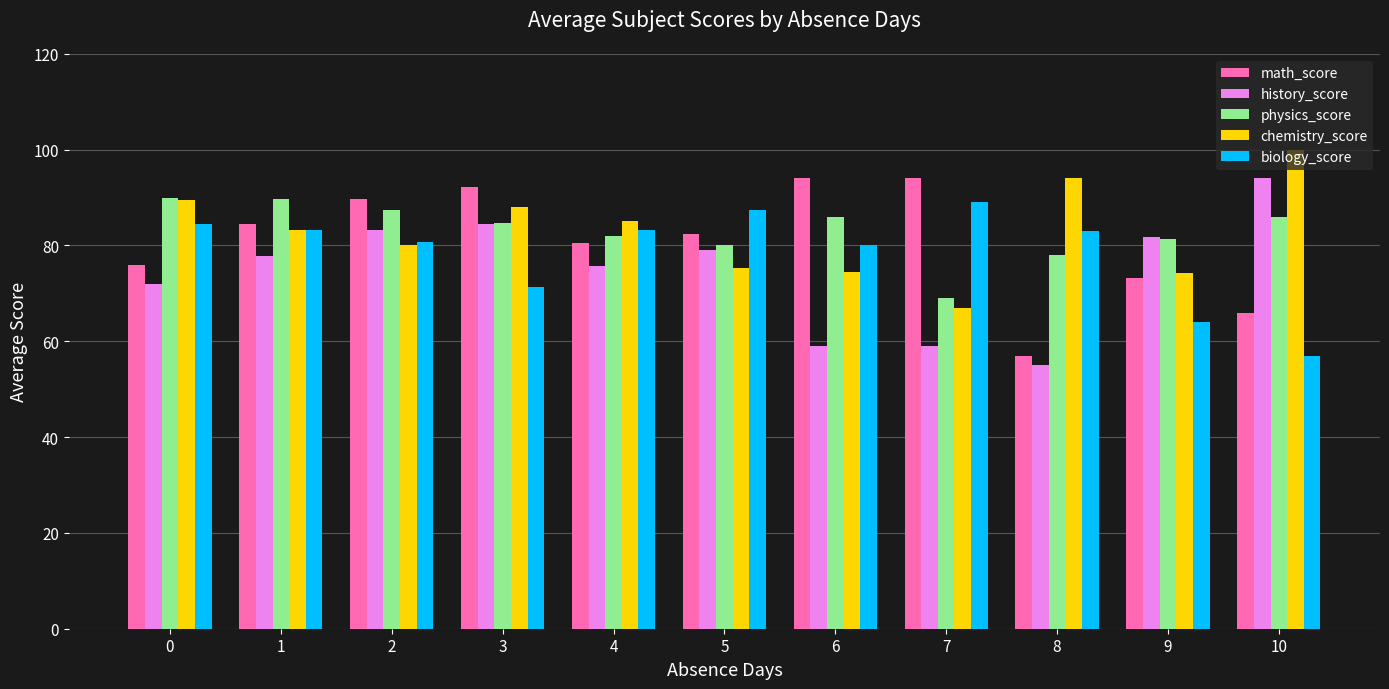

How many bars are there in each group?

5